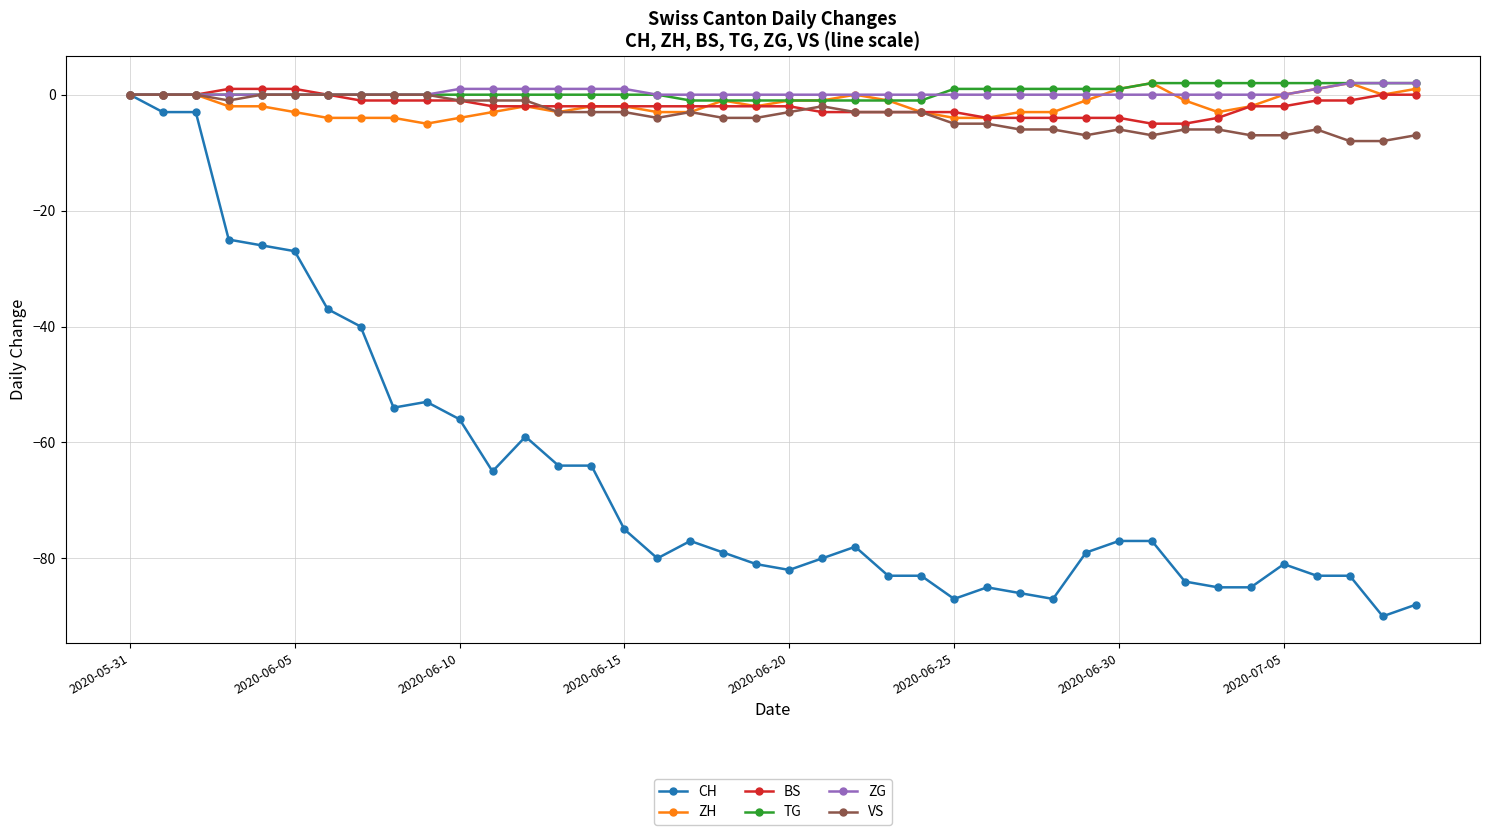

Which series has the widest spread of values?

CH